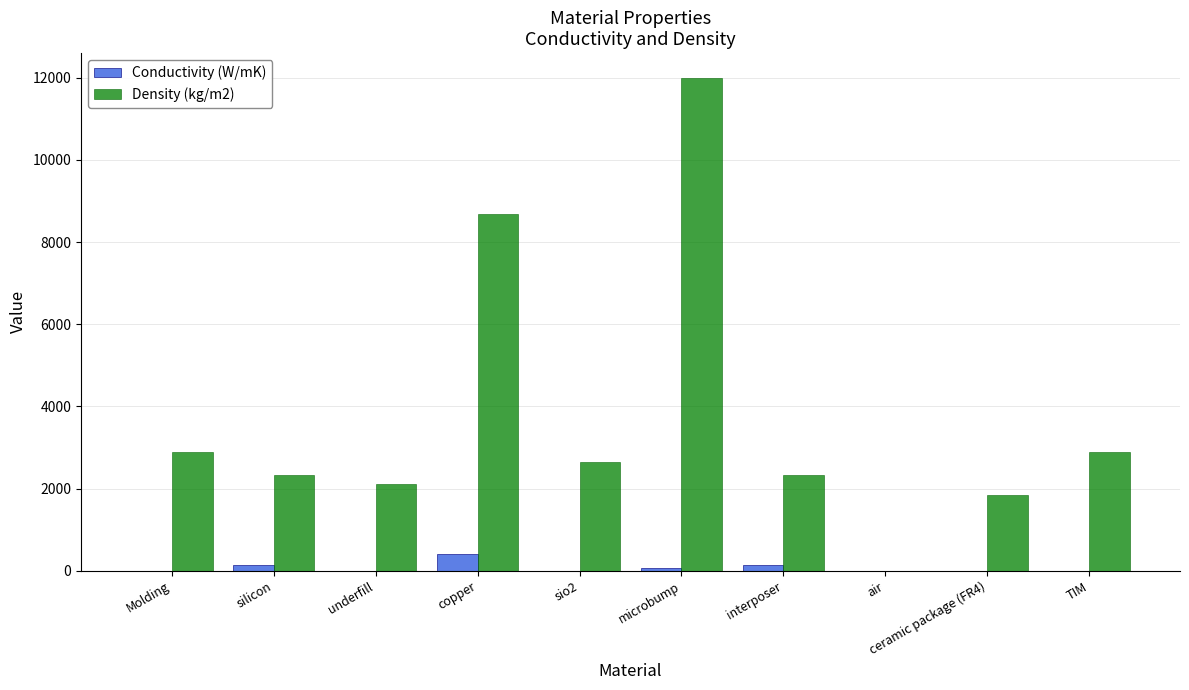

What is the greatest value displayed?

12000.0